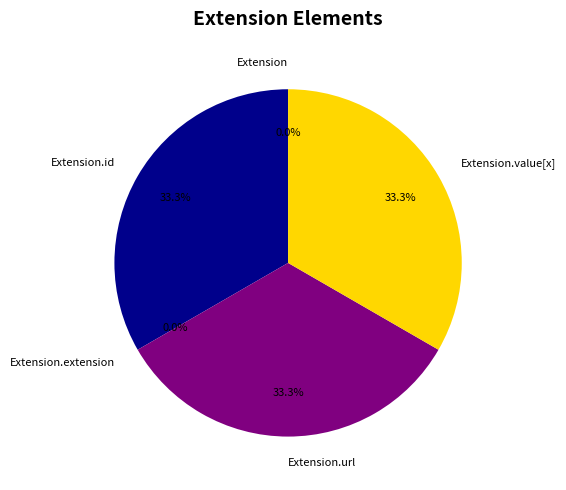

How many segments does this pie chart have?

5